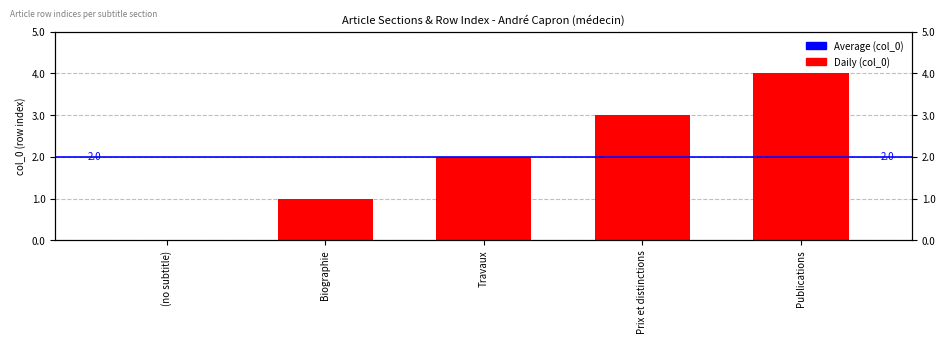

Reading left to right, what are all the values shown in this chart?

0	1	2	3	4